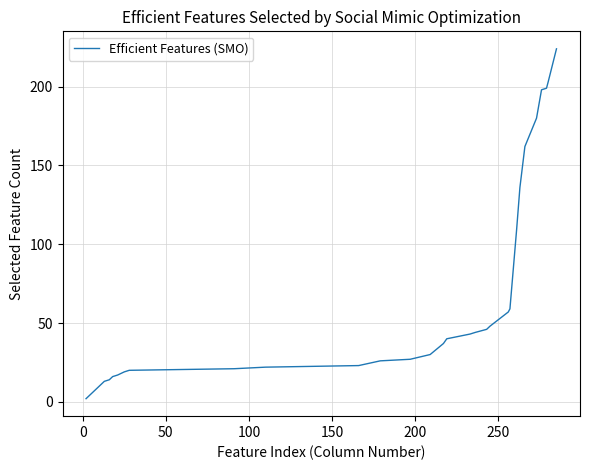

Does the chart display data point markers on the line(s)?

No